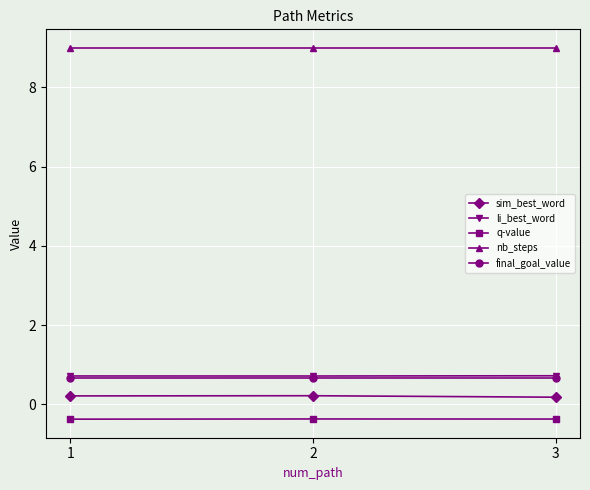

Does the chart have visible grid lines?

Yes